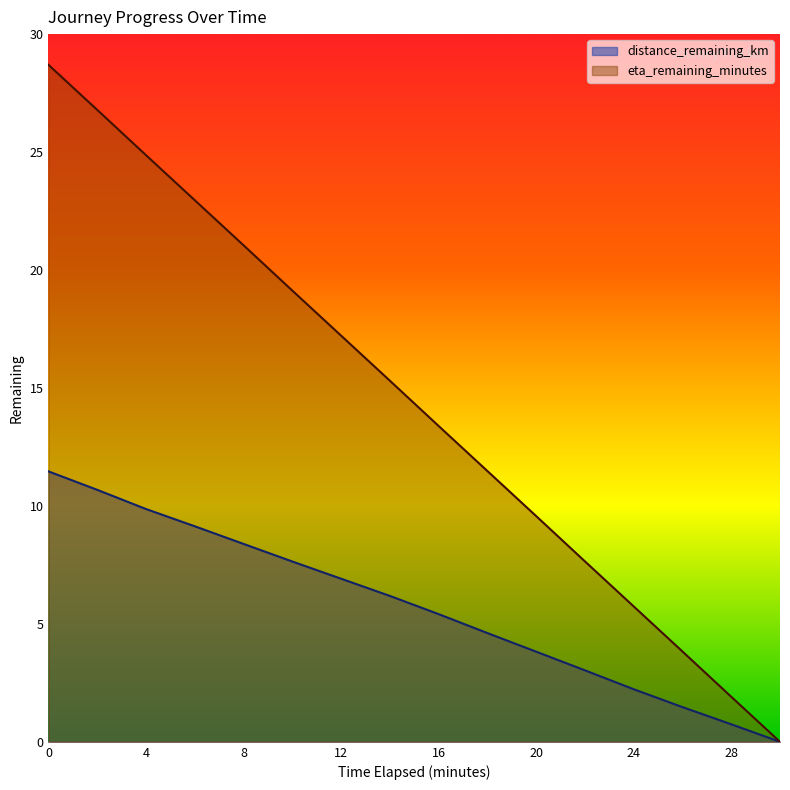

Where is distance_remaining_km nearest to the value 5?

18.0